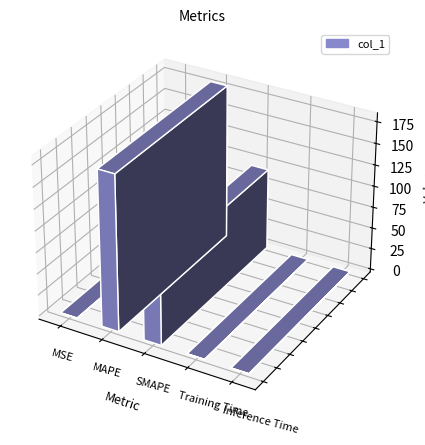

Count the number of categories in the chart.

5